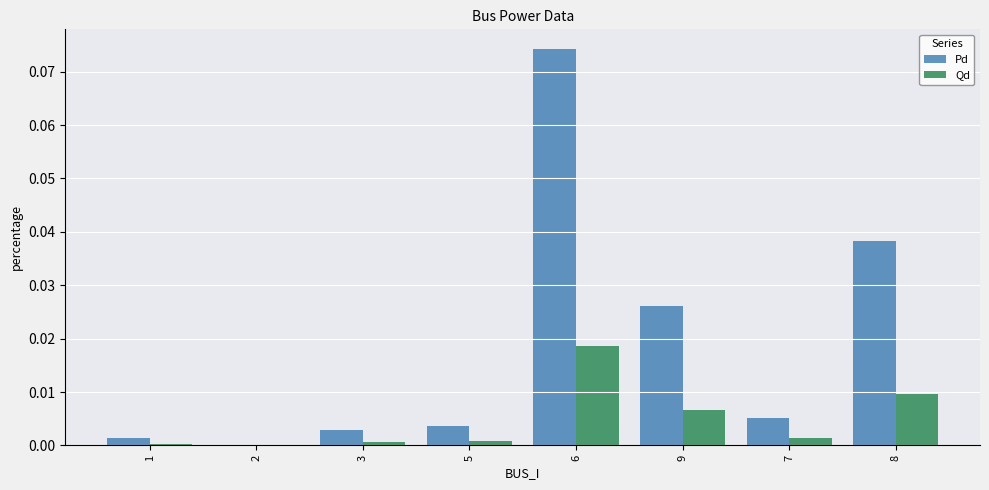

Is it true that Qd equals 0.0 at 7?

True